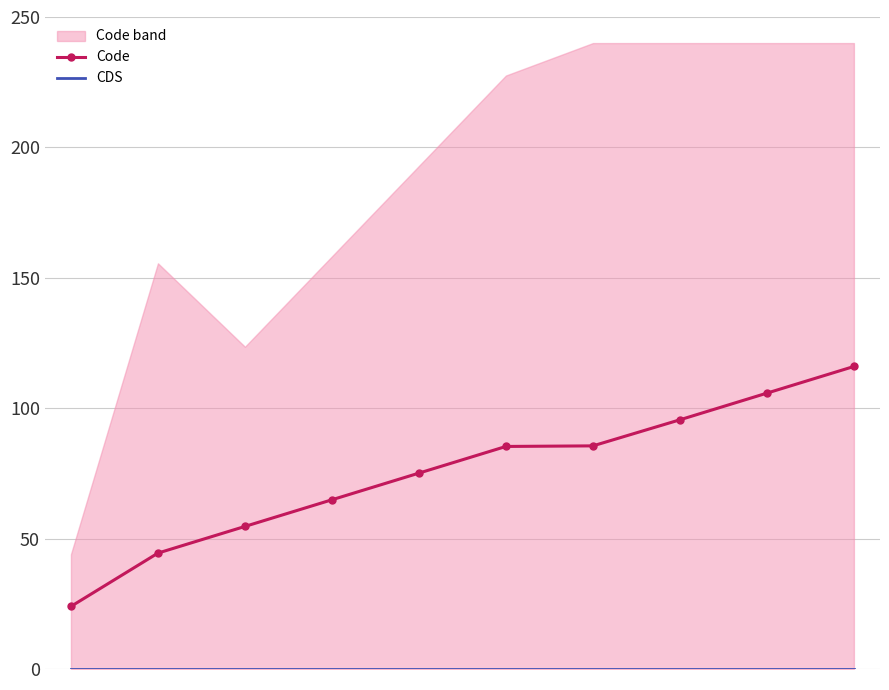

What are all the series names shown in the legend?

Code, CDS